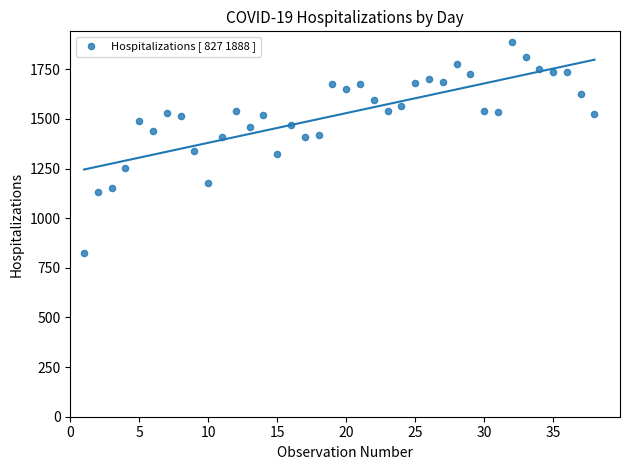

What is the range of Y values (max minus min)?

1061